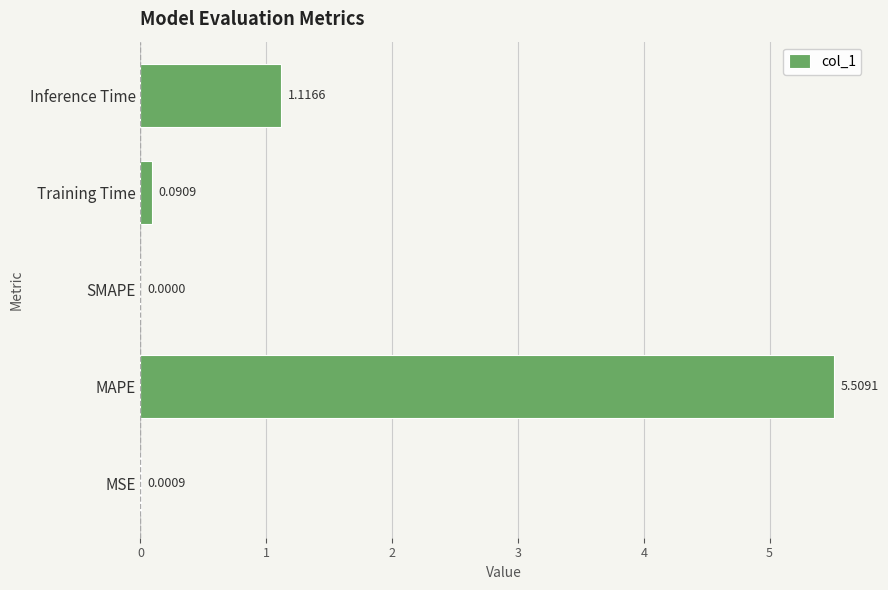

At which category does the chart reach its peak across all series?

MAPE